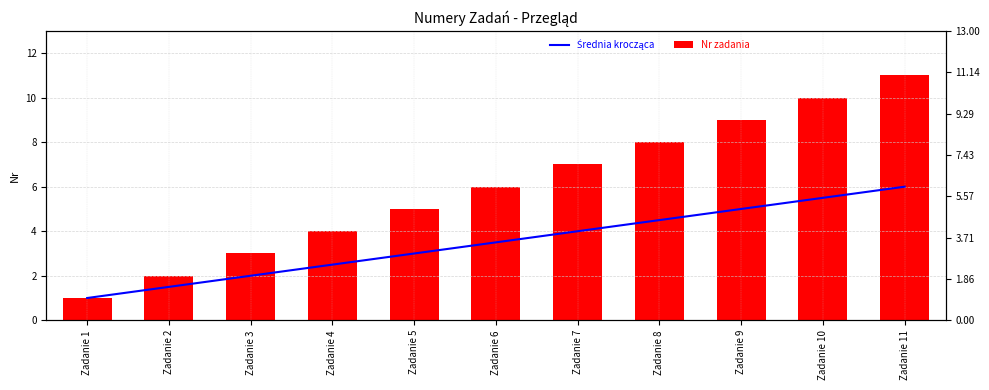

At how many categories does at least one series exceed 6?

5